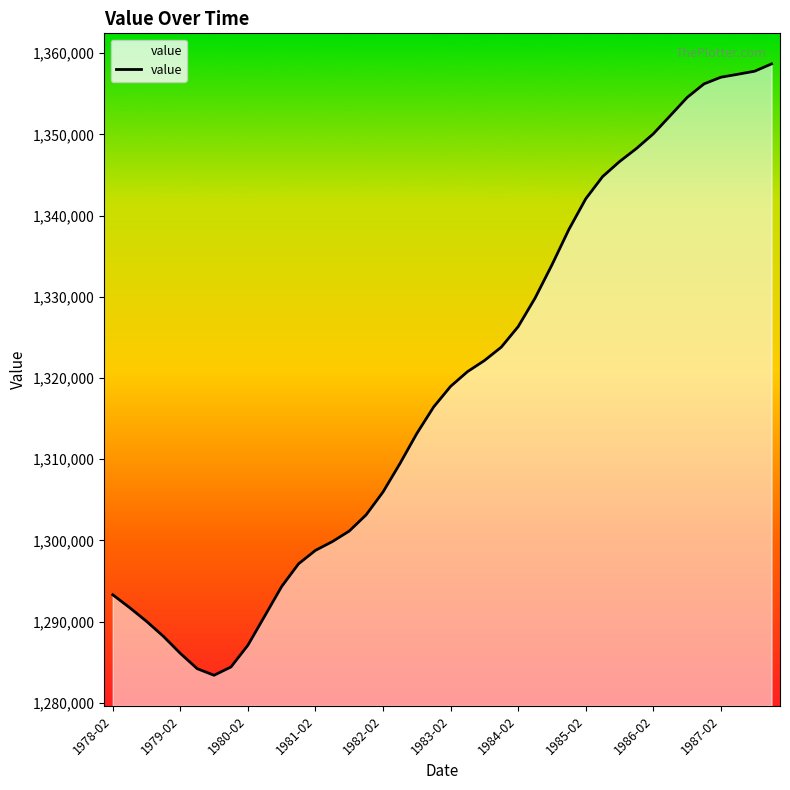

How many points are lower than both their immediate neighbors (excluding endpoints)?

1